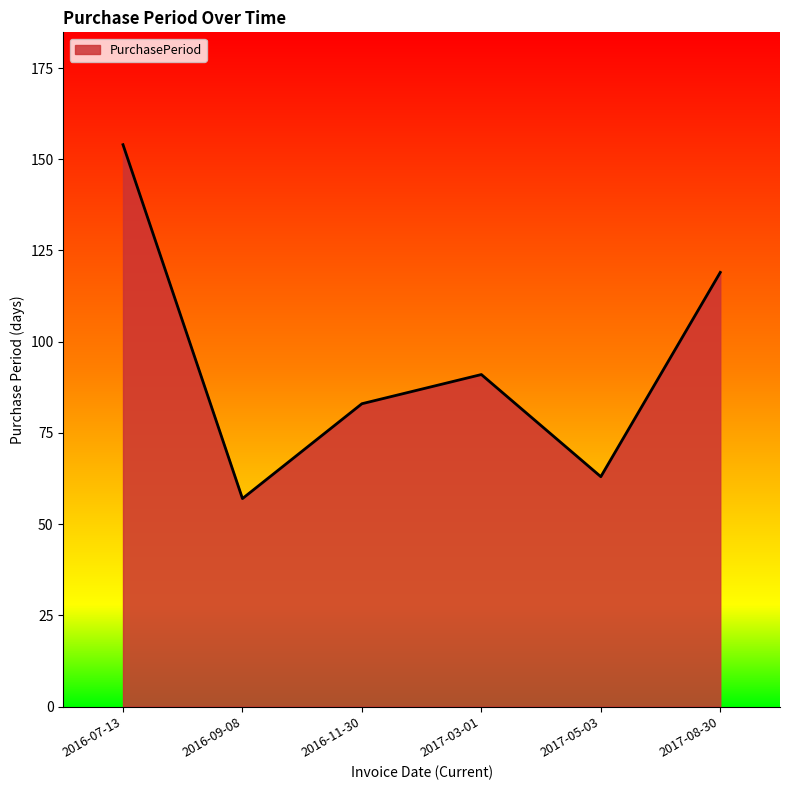

The value at 2016-07-13 is 252. True or false?

False